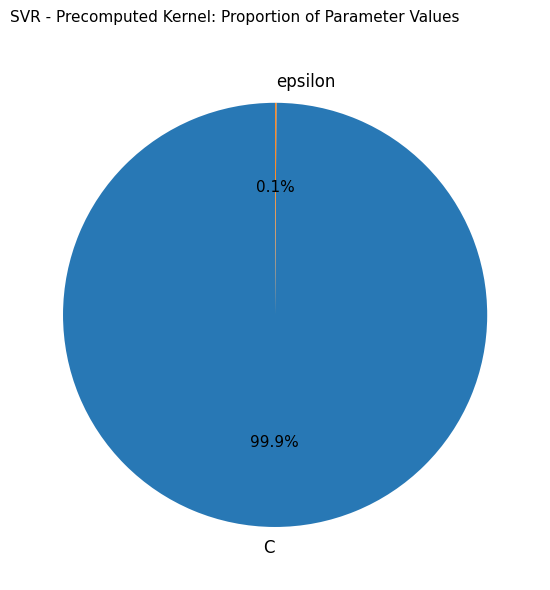

Which slice represents more than half of the pie?

C